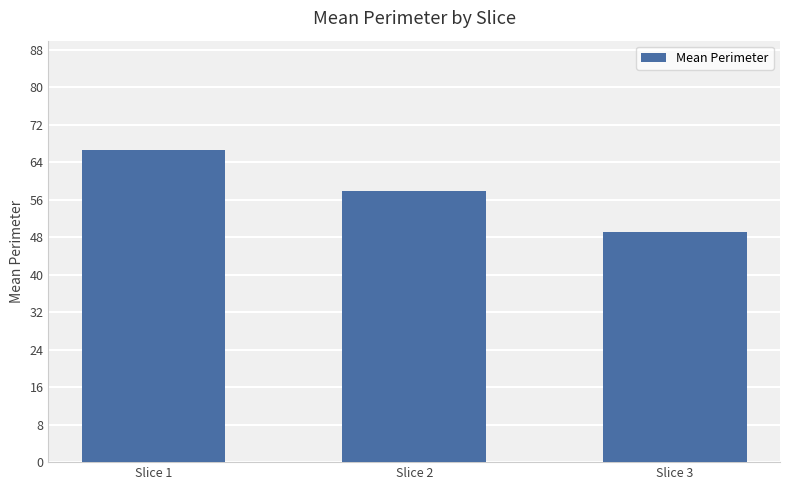

Reading right to left, what are all the values shown in this chart?

Slice 3=49.2	Slice 2=57.9	Slice 1=66.6